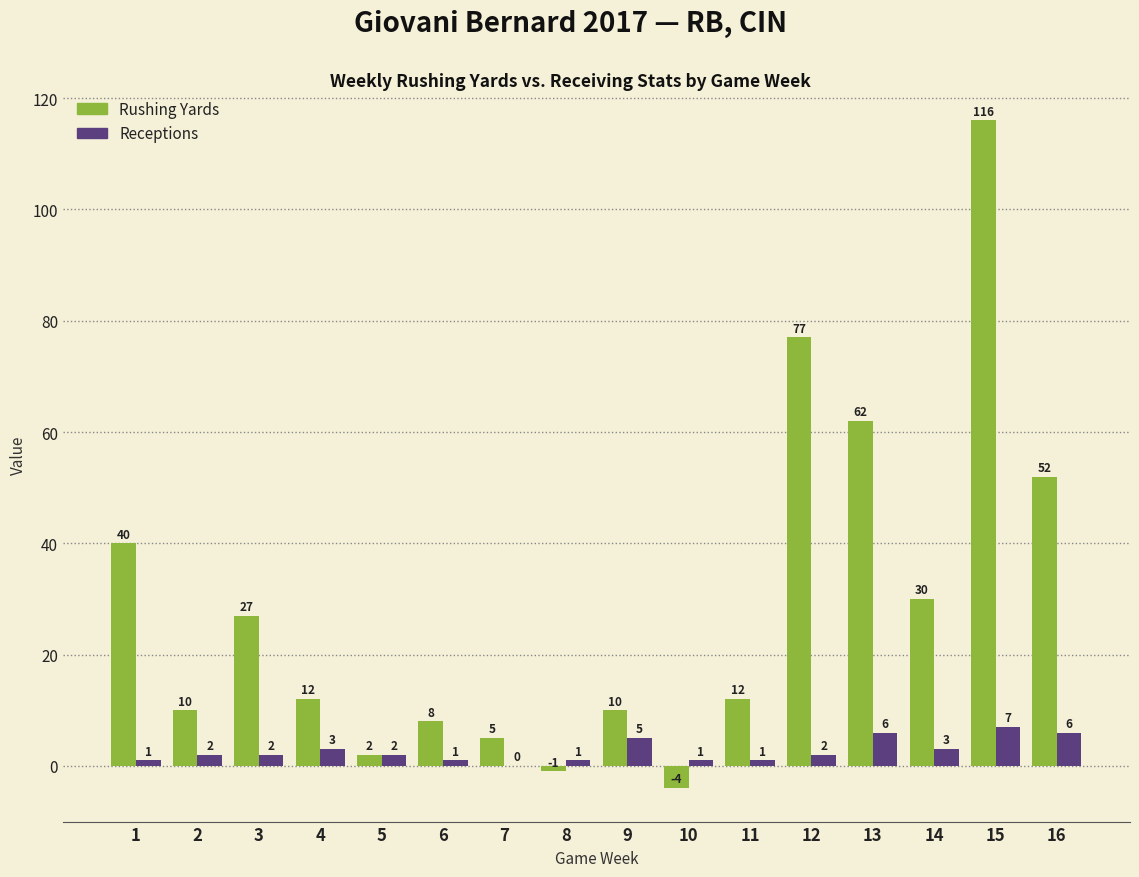

Are the bars grouped side by side (vs. stacked)?

Yes